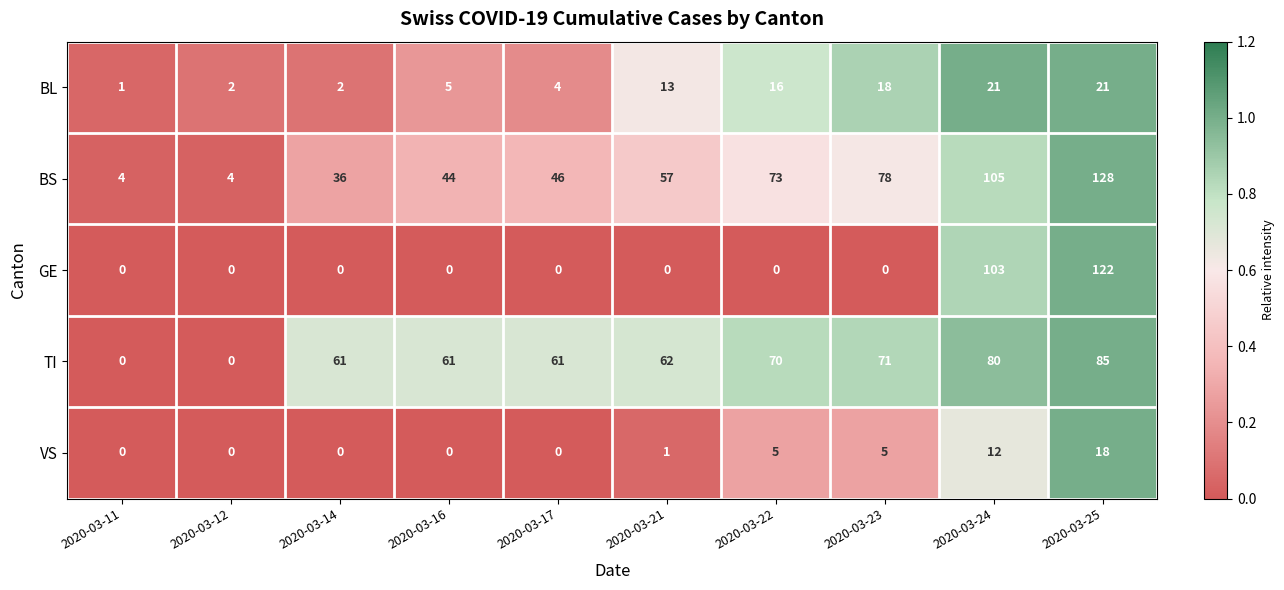

At how many categories does at least one series exceed 0?

10